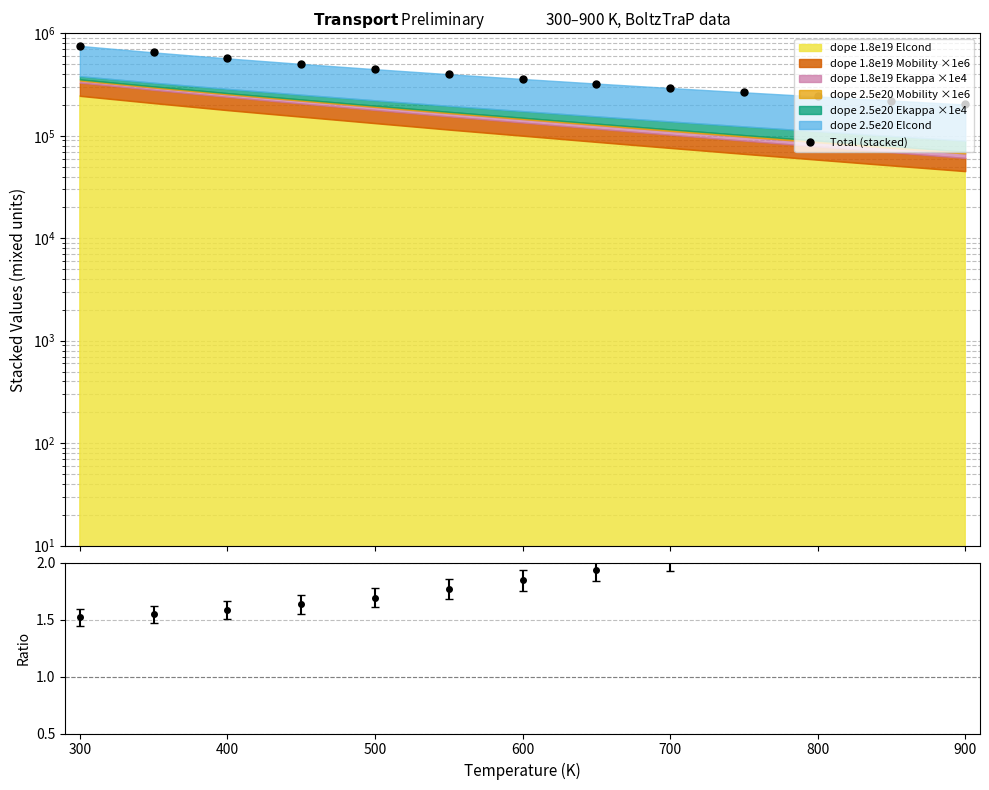

How many lines are shown in the chart?

1